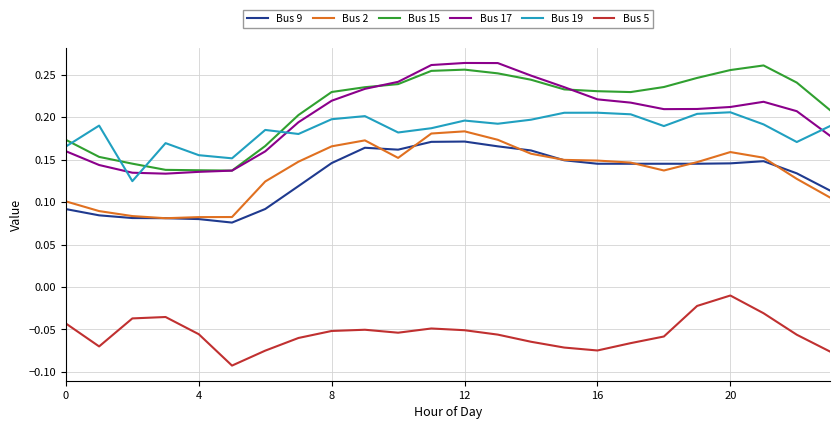

True or false: Bus 5 and Bus 17 cross at least once.

False